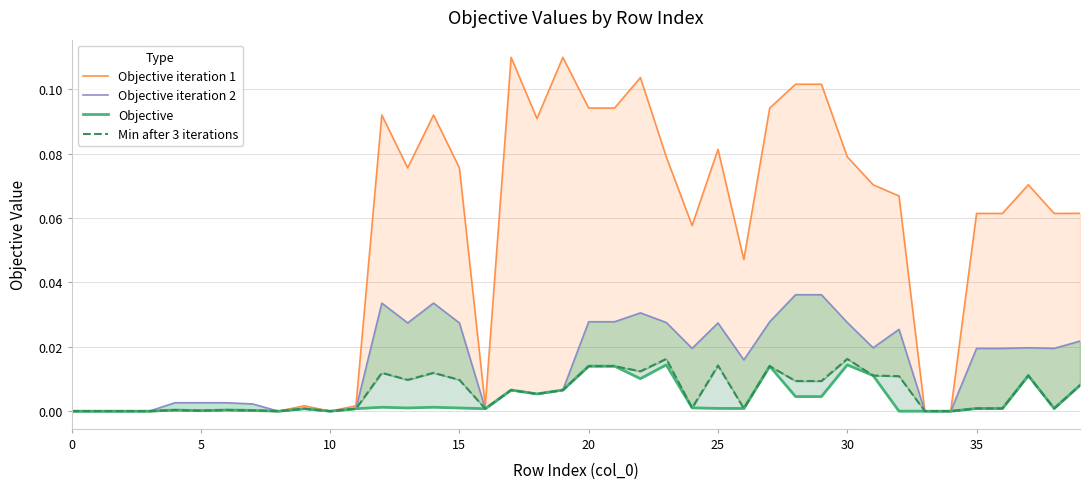

Is the value of Objective iteration 2 at 15 greater than the value of Objective at 25?

No